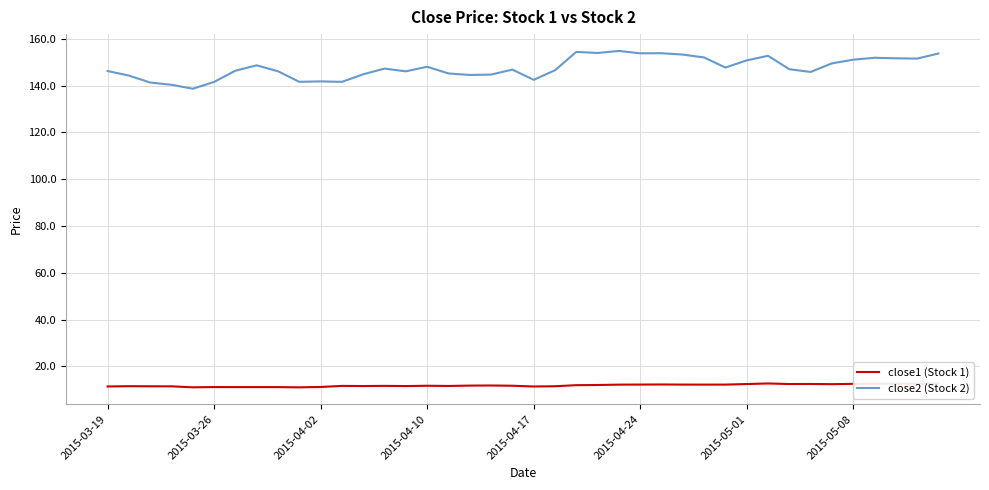

What is the lowest value of the close2 (Stock 2) series?

138.6